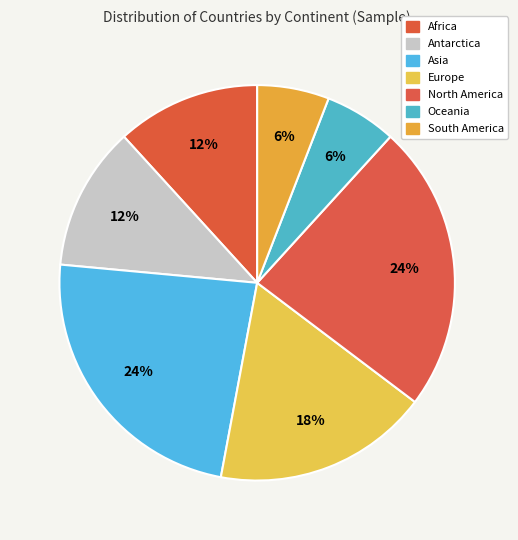

Combined, what portion of the pie is Oceania and Antarctica?

17.6%